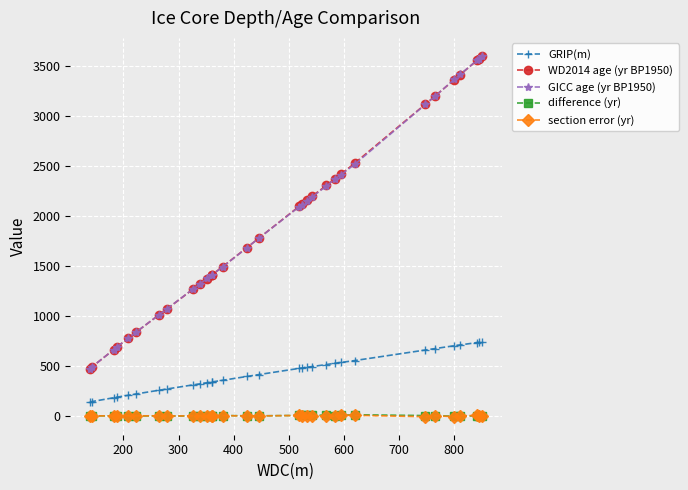

At how many categories does at least one series exceed 2070?

15